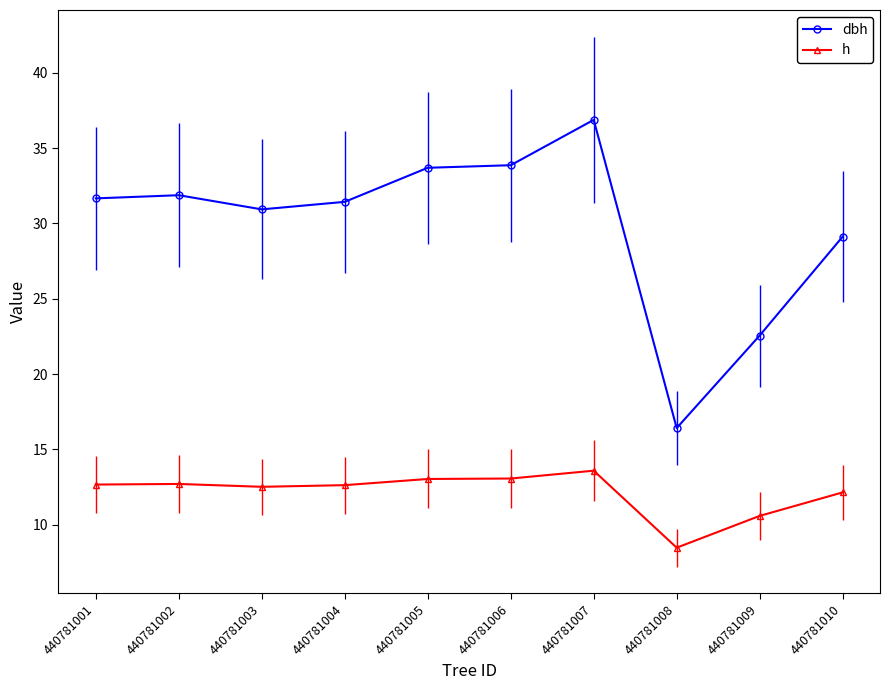

Is it true that h equals 21.8 at 440781010?

False